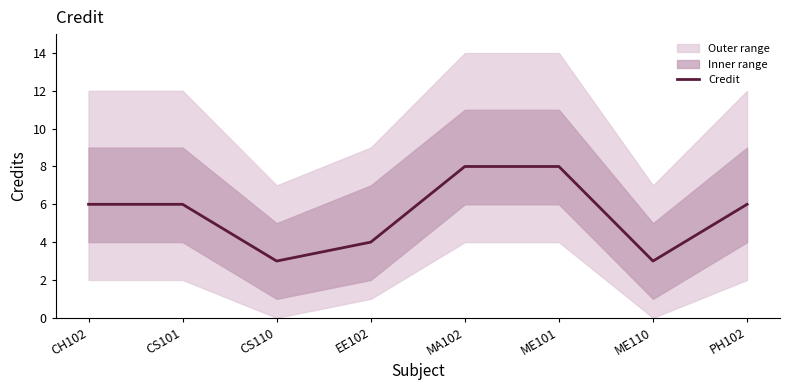

Between CS110 and CH102, which is larger?

CH102